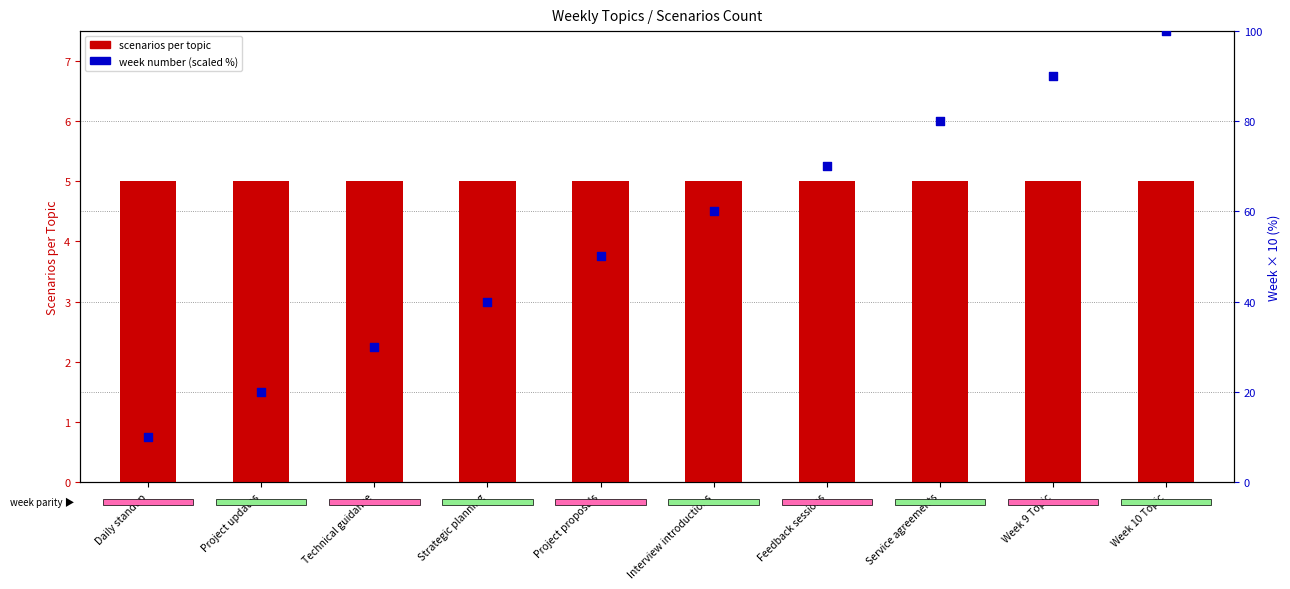

Which series has the largest total across all categories?

week number (scaled)